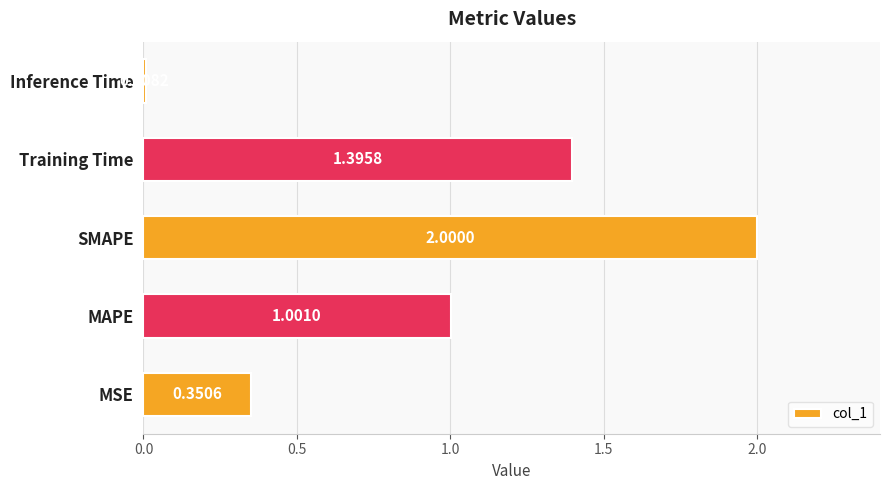

How many bars are there in total?

5